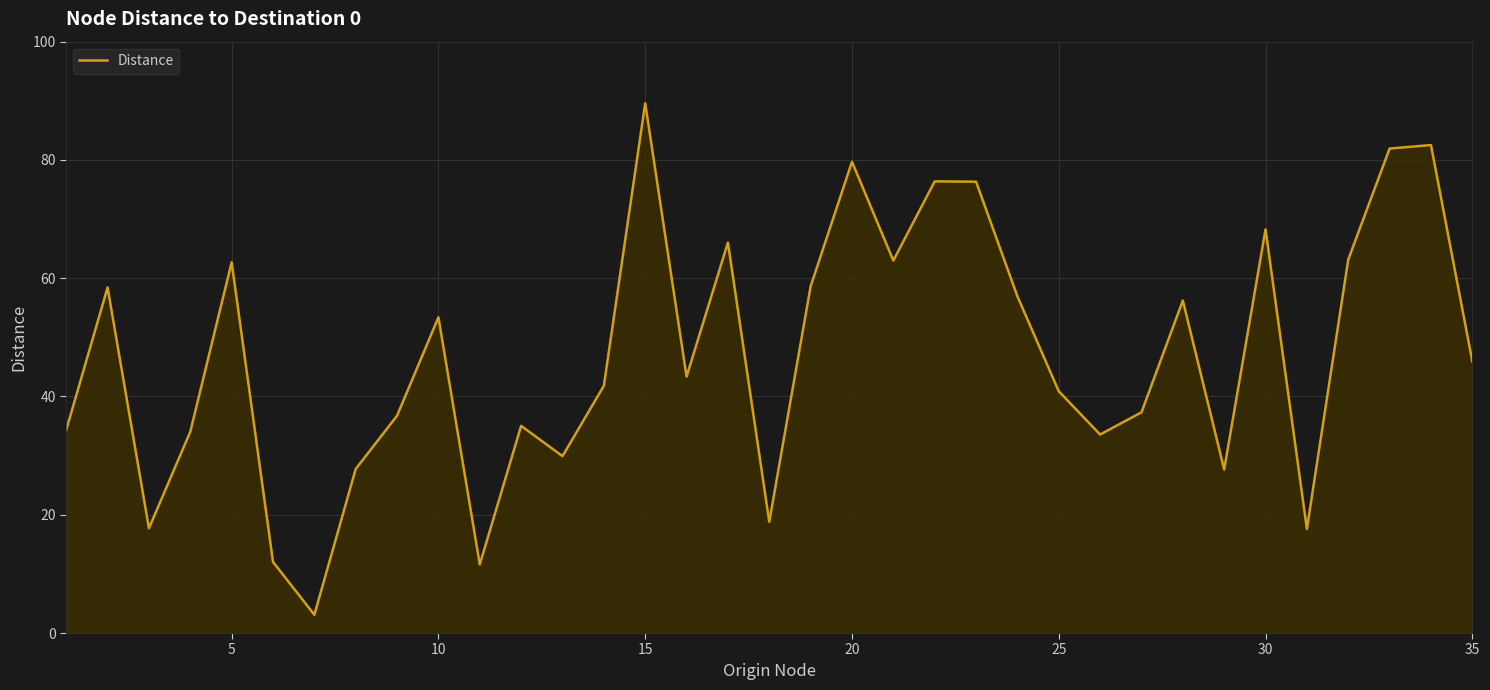

What is the maximum value shown in the chart?

89.6